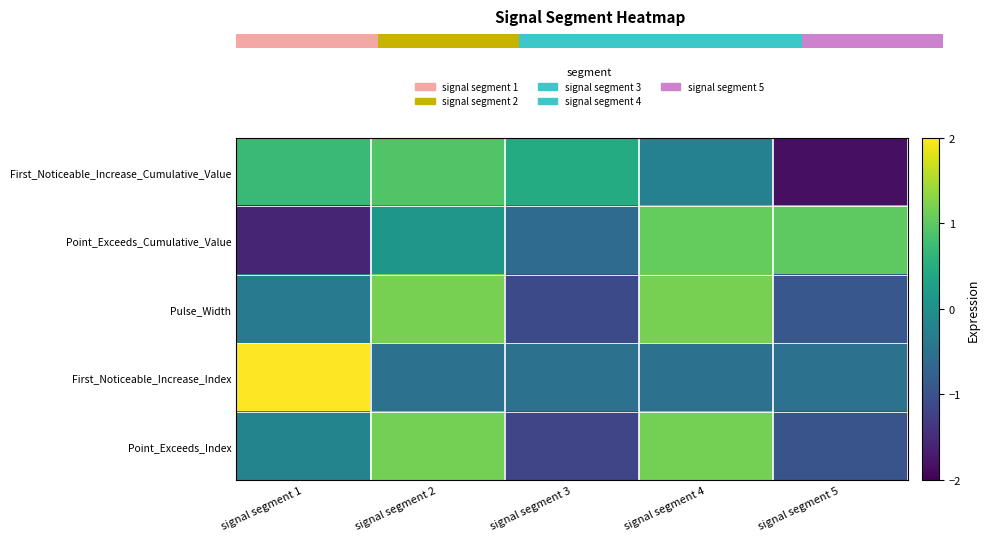

Reading right to left, what are all the values shown in this chart?

First_Noticeable_Increase_Cumulative_Value: signal segment 5=-1.8	signal segment 4=-0.2	signal segment 3=0.5	signal segment 2=0.9	signal segment 1=0.7
Point_Exceeds_Cumulative_Value: signal segment 5=1.0	signal segment 4=1.1	signal segment 3=-0.6	signal segment 2=0.1	signal segment 1=-1.6
Pulse_Width: signal segment 5=-0.9	signal segment 4=1.2	signal segment 3=-1.1	signal segment 2=1.2	signal segment 1=-0.3
First_Noticeable_Increase_Index: signal segment 5=-0.5	signal segment 4=-0.5	signal segment 3=-0.5	signal segment 2=-0.5	signal segment 1=2.0
Point_Exceeds_Index: signal segment 5=-1.0	signal segment 4=1.2	signal segment 3=-1.2	signal segment 2=1.2	signal segment 1=-0.2